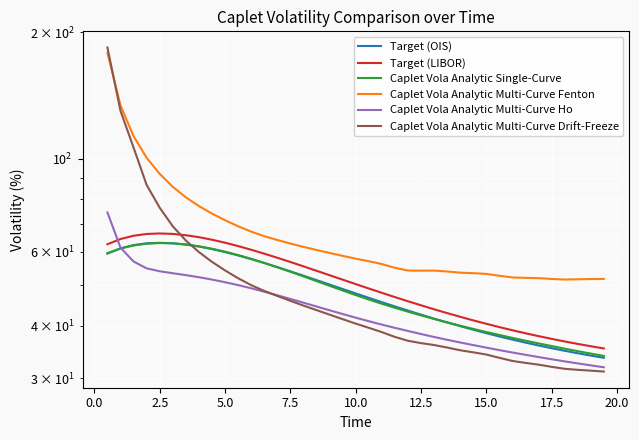

The value of Caplet Vola Analytic Multi-Curve Drift-Freeze at 20 is 14.2. True or false?

False